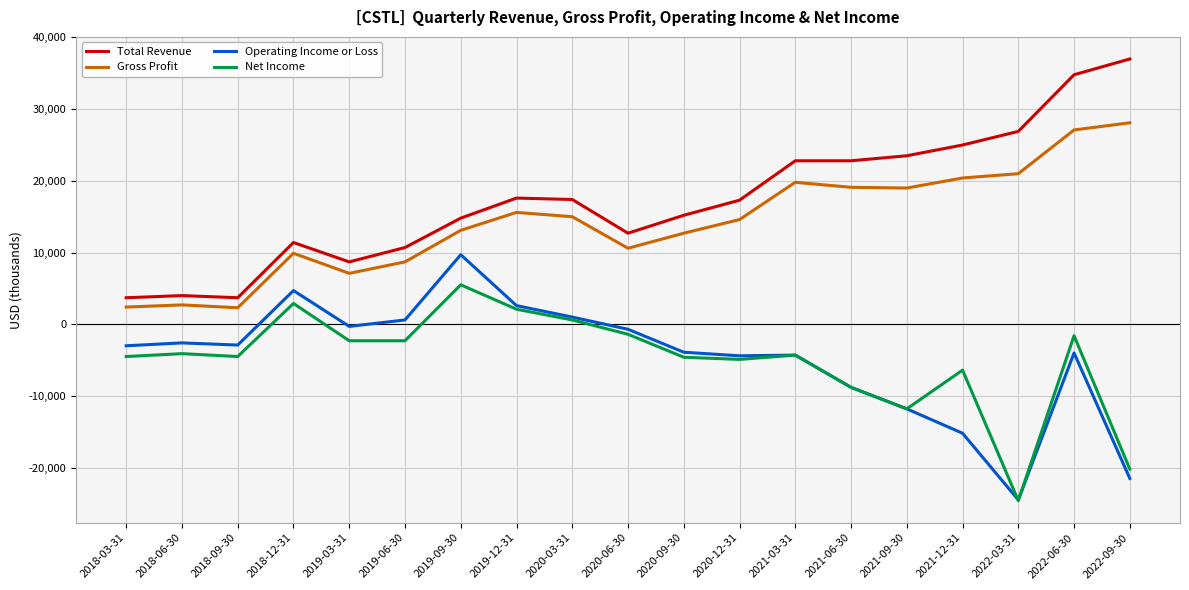

True or false: Gross Profit and Net Income cross at least once.

False